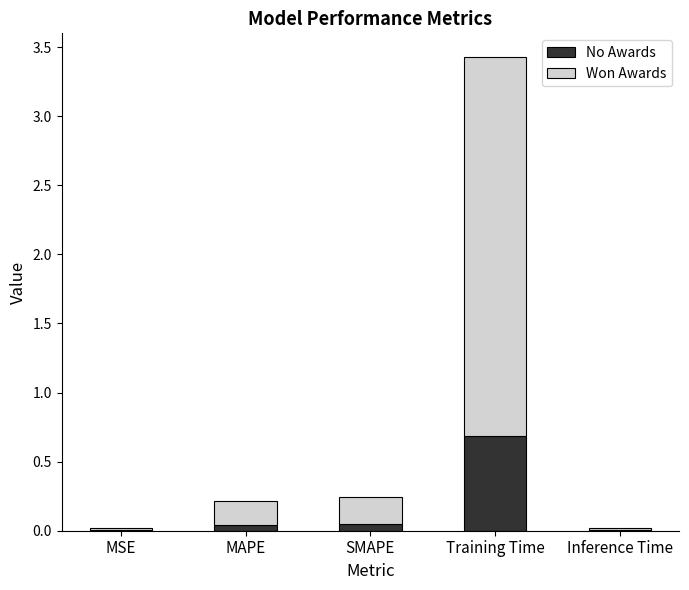

At which category is the sum across all series the highest?

Training Time